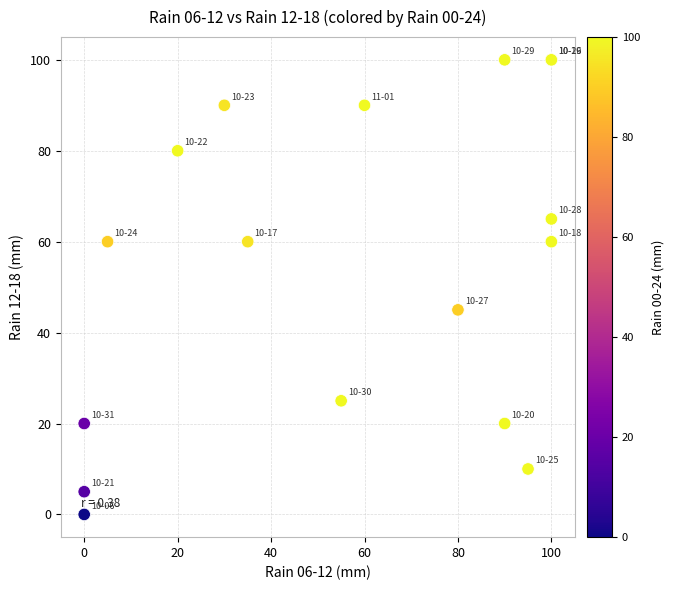

What Y value in the scatter plot is closest to 50?

45